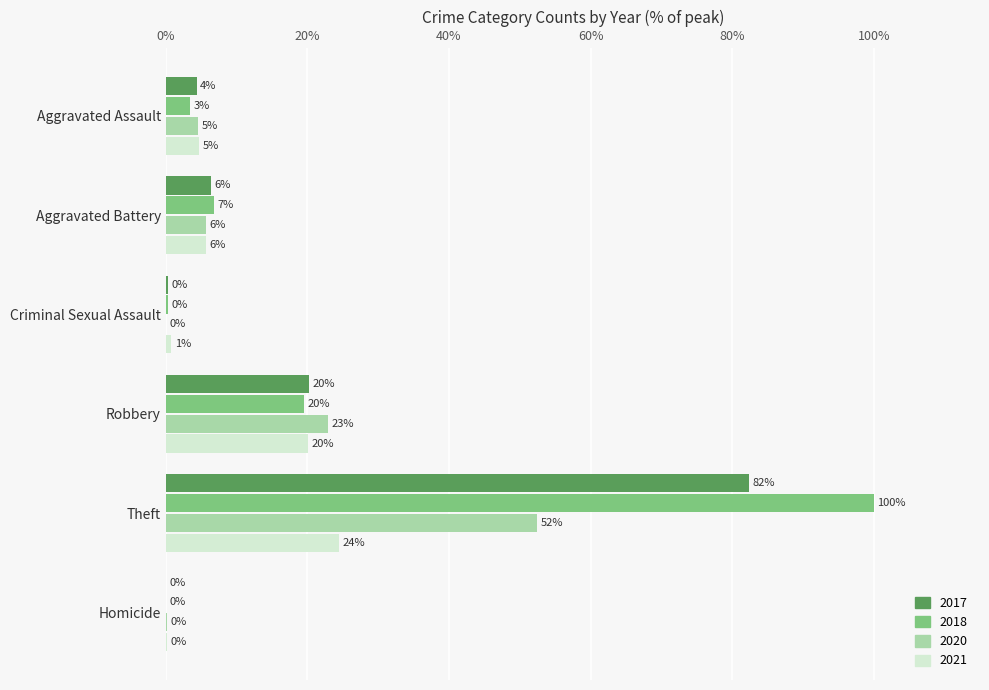

What is the label of the 3rd bar from the right?

Robbery